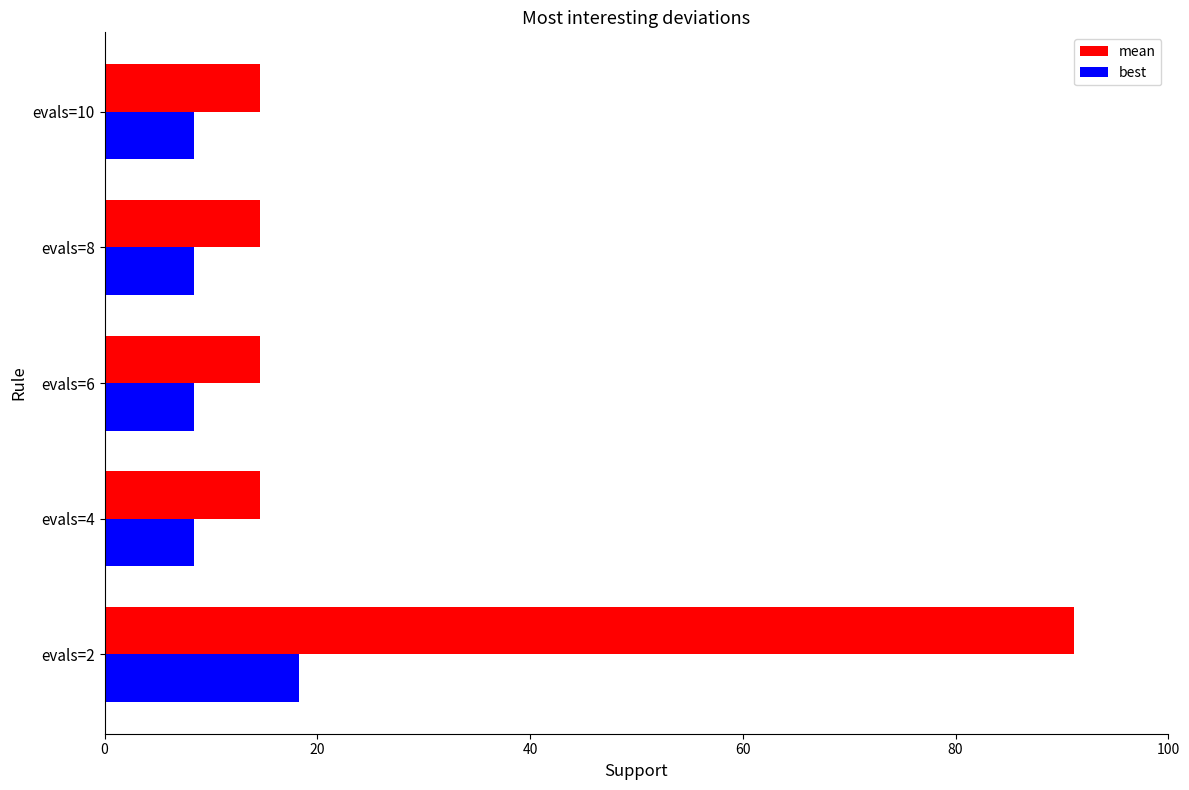

At which label does mean reach its peak?

evals=2